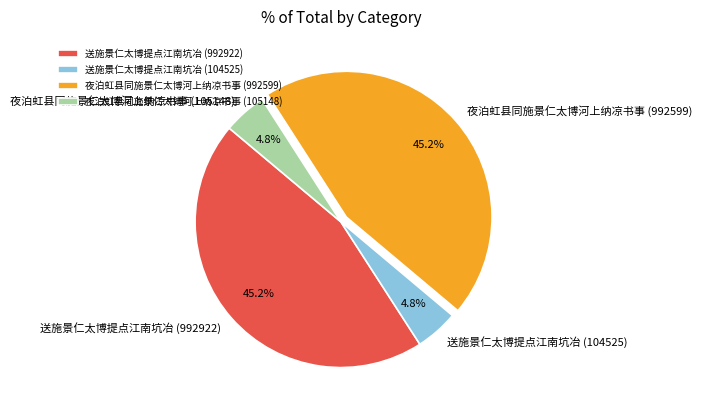

Count the number of slices in the pie.

4